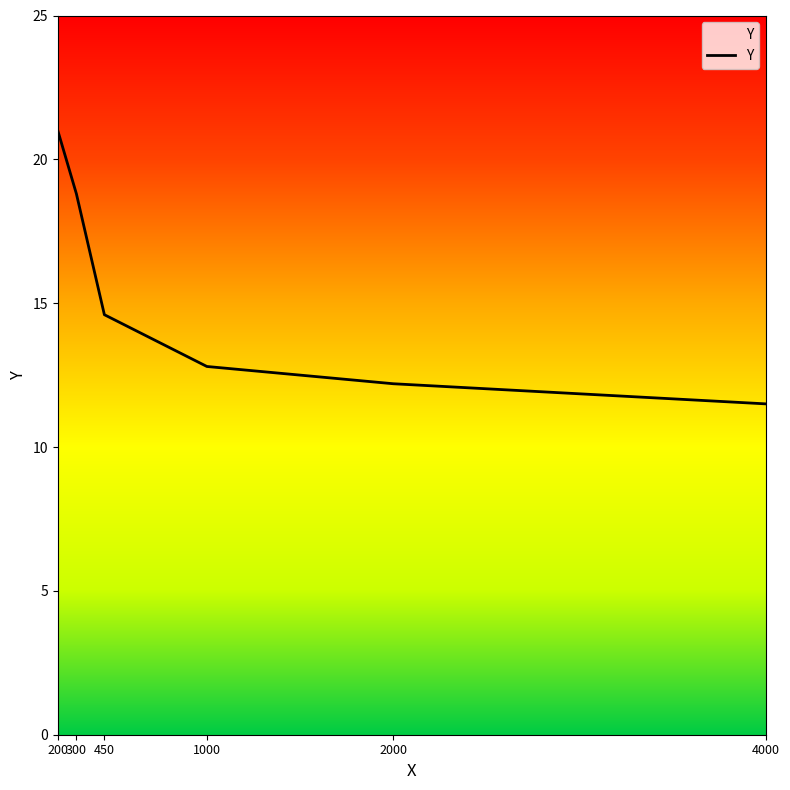

Reading left to right, transcribe all the data shown in this chart.

200=21.0	300=18.8	450=14.6	1000=12.8	2000=12.2	4000=11.5